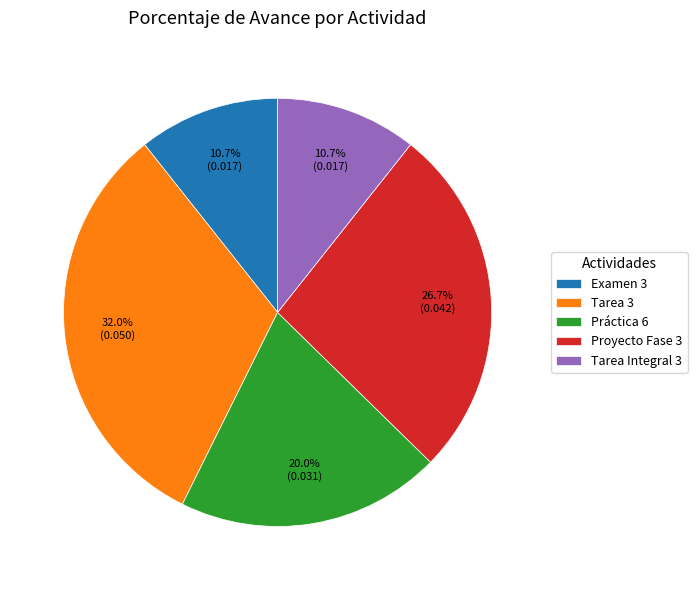

What is the largest slice in the pie chart?

Tarea 3